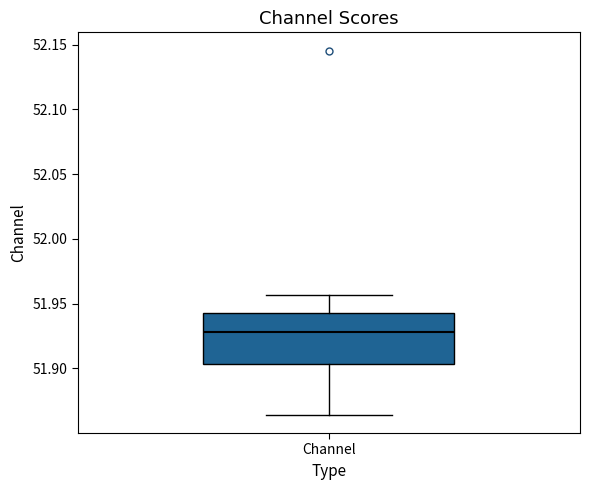

Where does the upper whisker of the box for Channel end on the y-axis? The values are not printed on the chart, so give them approximately, as read against the axis.

51.955